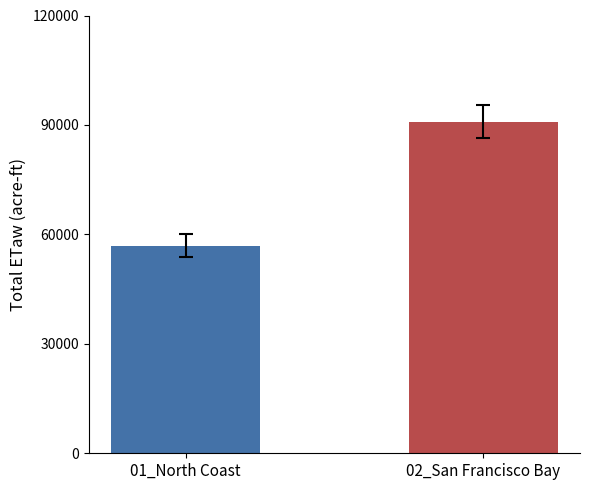

What is the minimum value shown in the chart?

56951.2